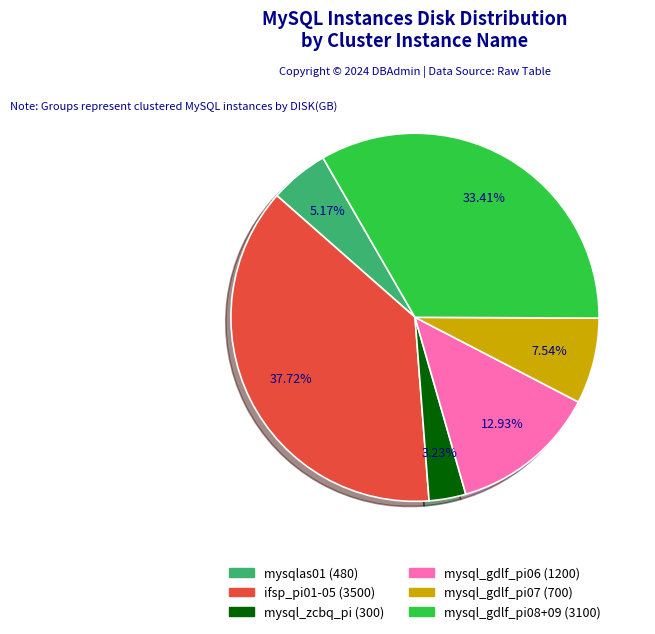

Is there any slice that represents more than half of the pie?

No